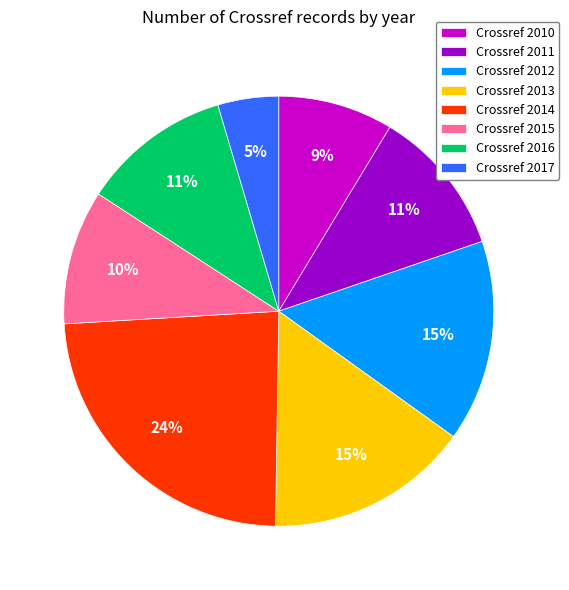

Is the sum of Crossref 2014 and Crossref 2012 greater than half?

No